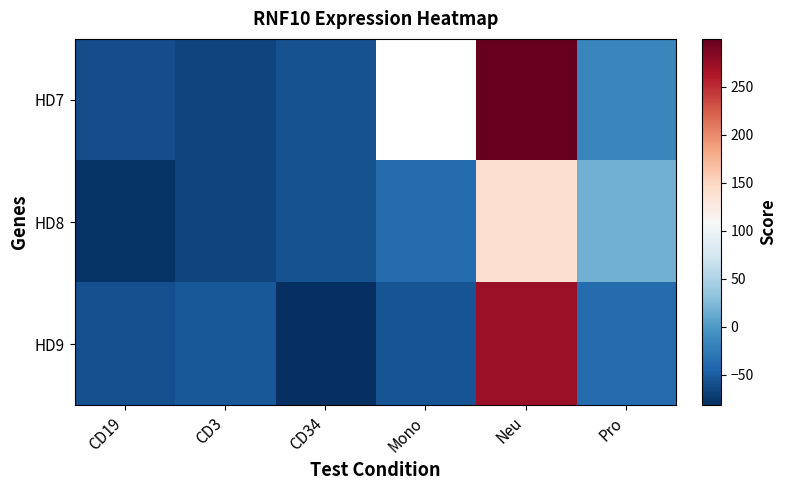

How many negative values does the HD7 series have?

4